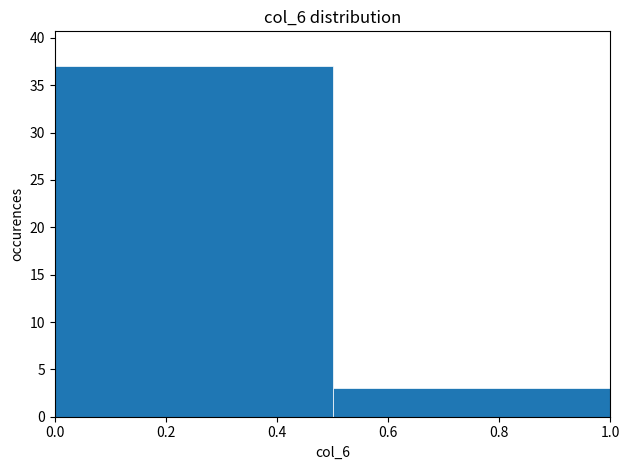

Reading left to right, list every bar in this chart as the range it spans on the x-axis followed by its height. The values are not printed on the chart, so give them approximately, as read against the axis.

0.0 to 0.5: 37
0.5 to 1.0: 3